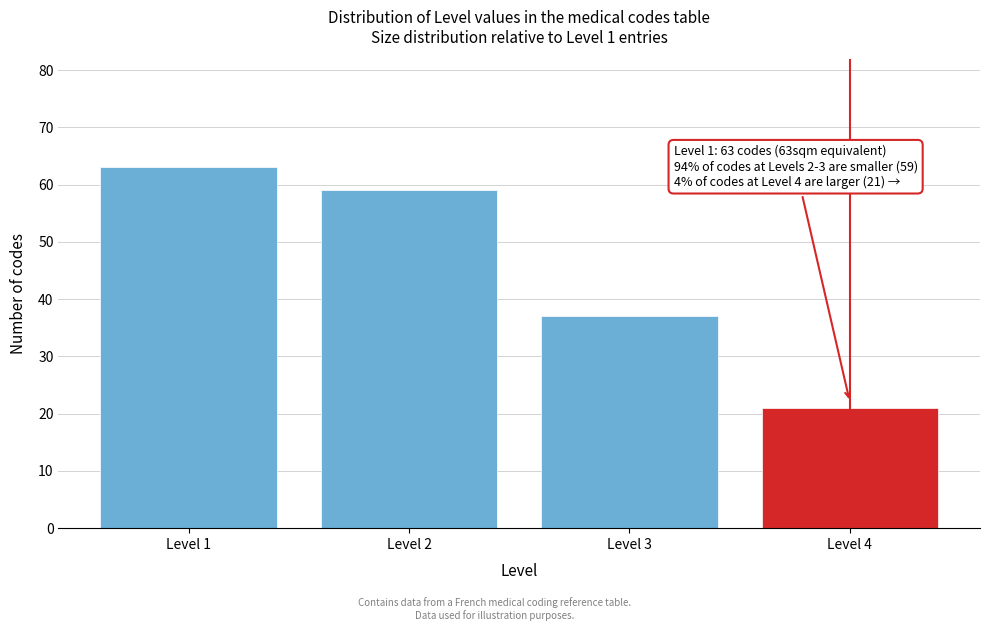

Reading left to right, transcribe all the data shown in this chart.

Level 1=63	Level 2=59	Level 3=37	Level 4=21